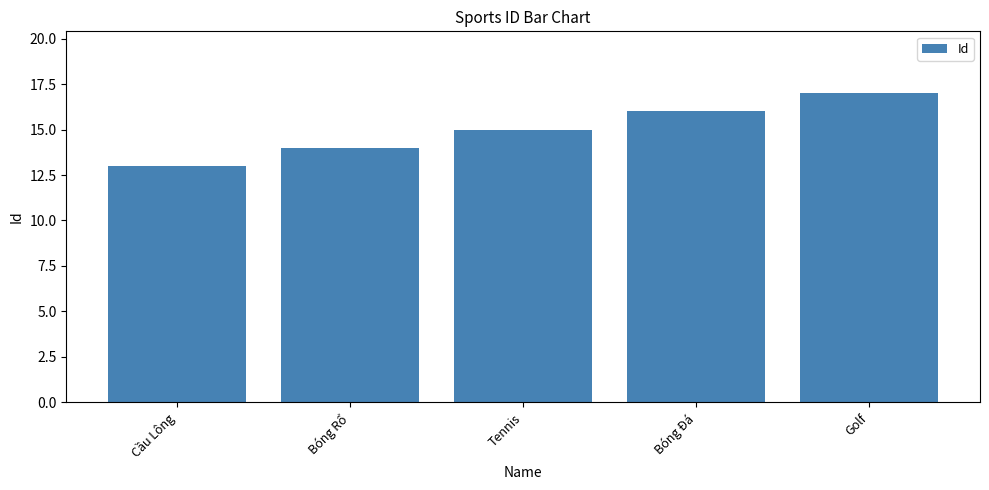

Reading left to right, transcribe all the data shown in this chart.

Cầu Lông=13	Bóng Rổ=14	Tennis=15	Bóng Đá=16	Golf=17